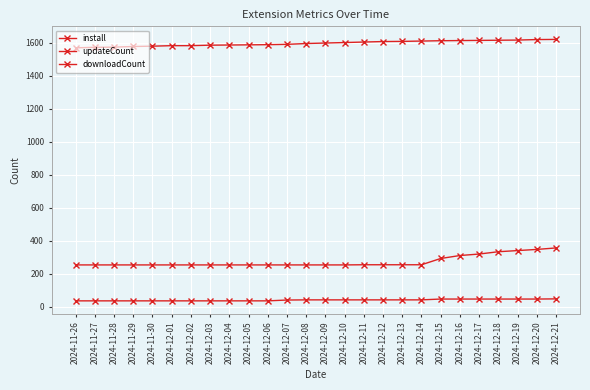

True or false: downloadCount and updateCount cross at least once.

False